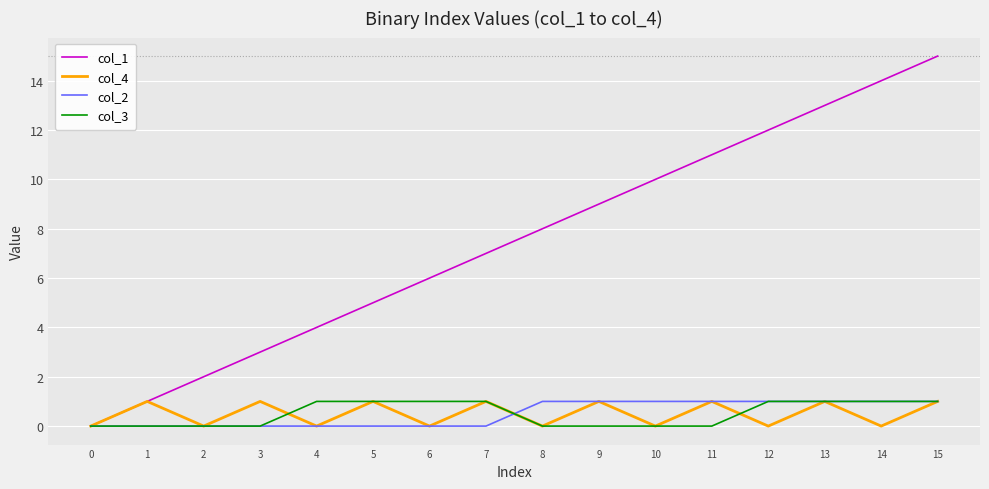

True or false: col_1 has more than 2 interior local peaks.

False